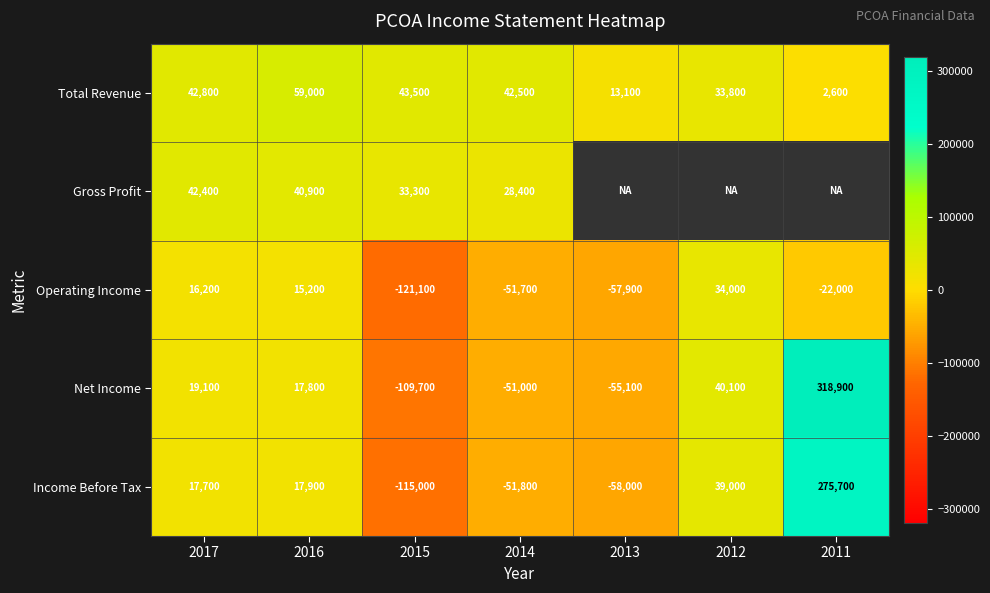

Which label corresponds to the smallest value in the chart?

2015